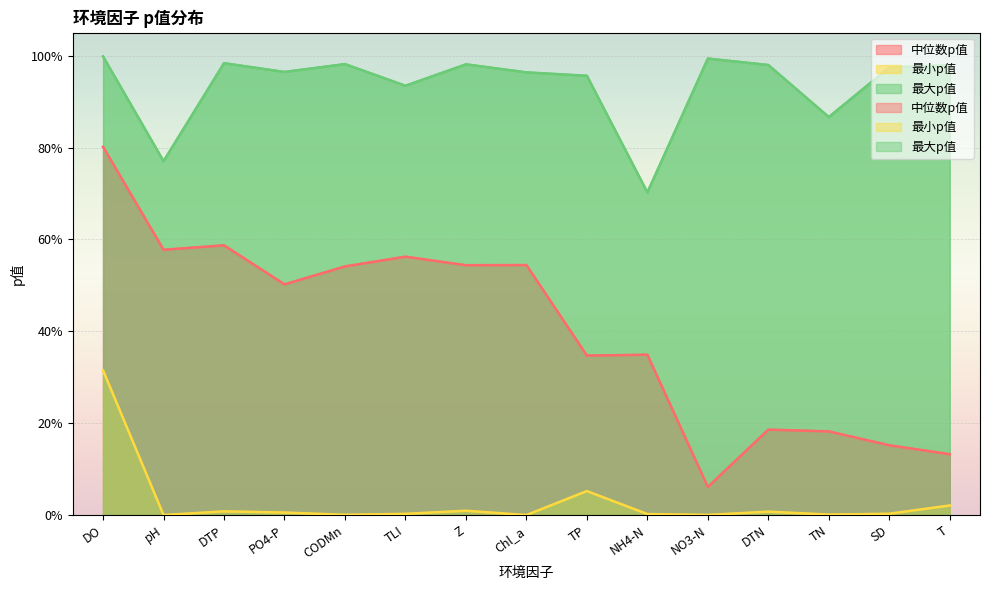

Reading left to right, transcribe all the data shown in this chart.

中位数p值: 0.8	0.6	0.6	0.5	0.5	0.6	0.5	0.5	0.3	0.3	0.1	0.2	0.2	0.2	0.1
最小p值: 0.3	0.0	0.0	0.0	0.0	0.0	0.0	0.0	0.1	0.0	0.0	0.0	0.0	0.0	0.0
最大p值: 1.0	0.8	1.0	1.0	1.0	0.9	1.0	1.0	1.0	0.7	1.0	1.0	0.9	1.0	1.0